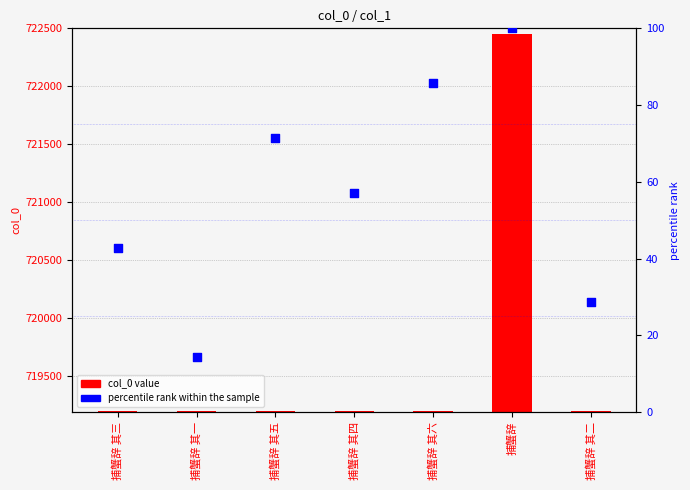

Which series has the largest total across all categories?

col_0 value